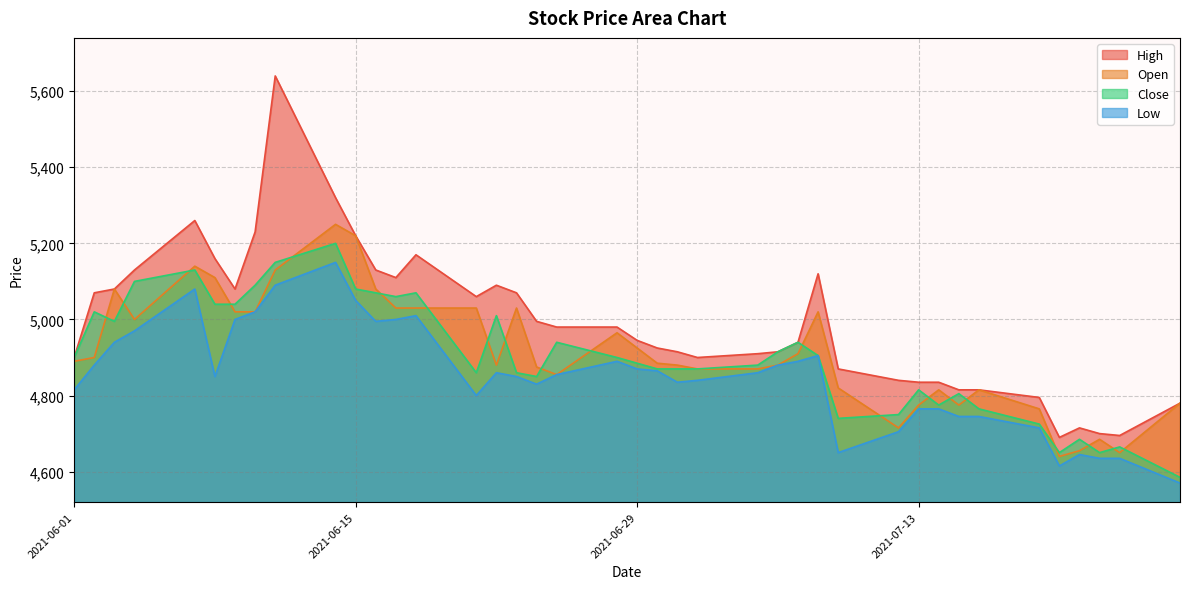

What is the sum of the Open values at 2021-06-22 and 2021-06-07?

10020